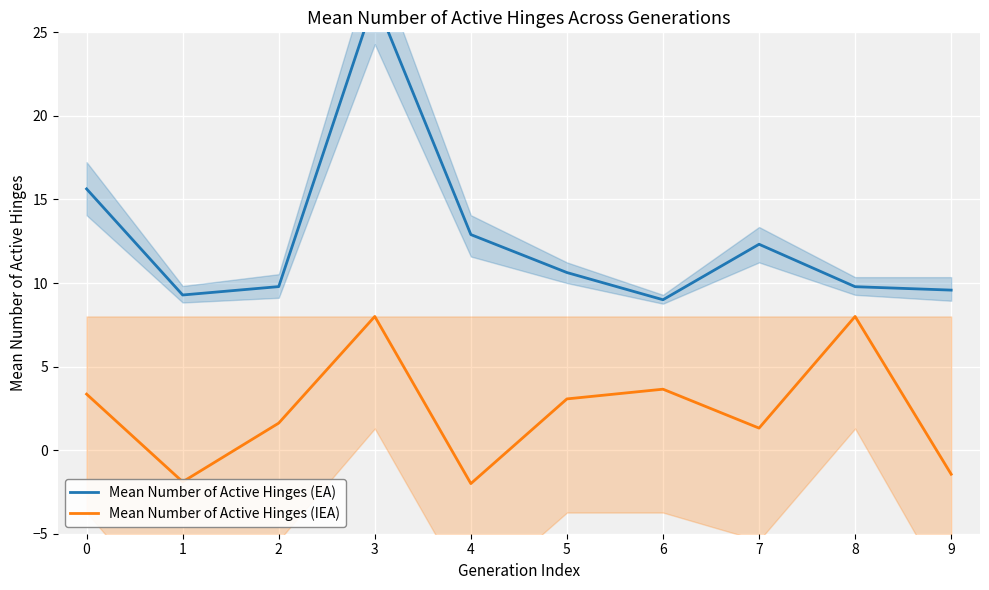

Reading left to right, transcribe all the data shown in this chart.

Mean Number of Active Hinges (EA): 0=15.6	1=9.3	2=9.8	3=27.0	4=12.9	5=10.6	6=9.0	7=12.3	8=9.8	9=9.6
Mean Number of Active Hinges (IEA): 0=3.4	1=-1.9	2=1.6	3=8.0	4=-2.0	5=3.1	6=3.6	7=1.3	8=8.0	9=-1.4